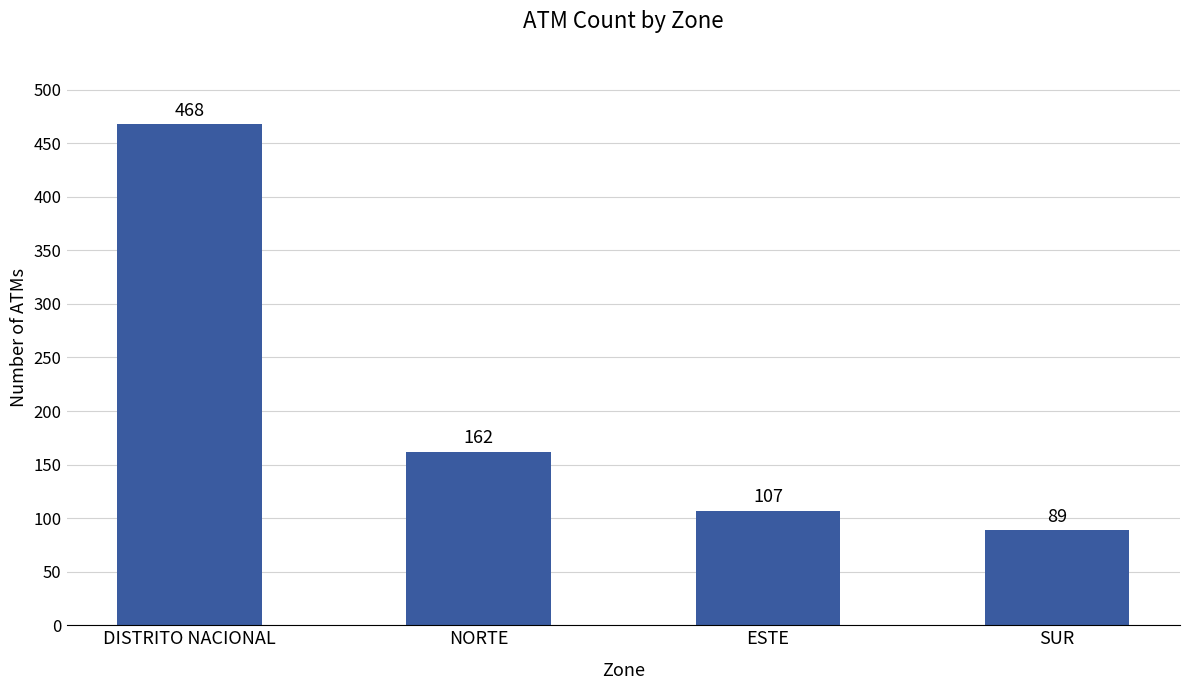

Reading left to right, transcribe all the data shown in this chart.

468	162	107	89